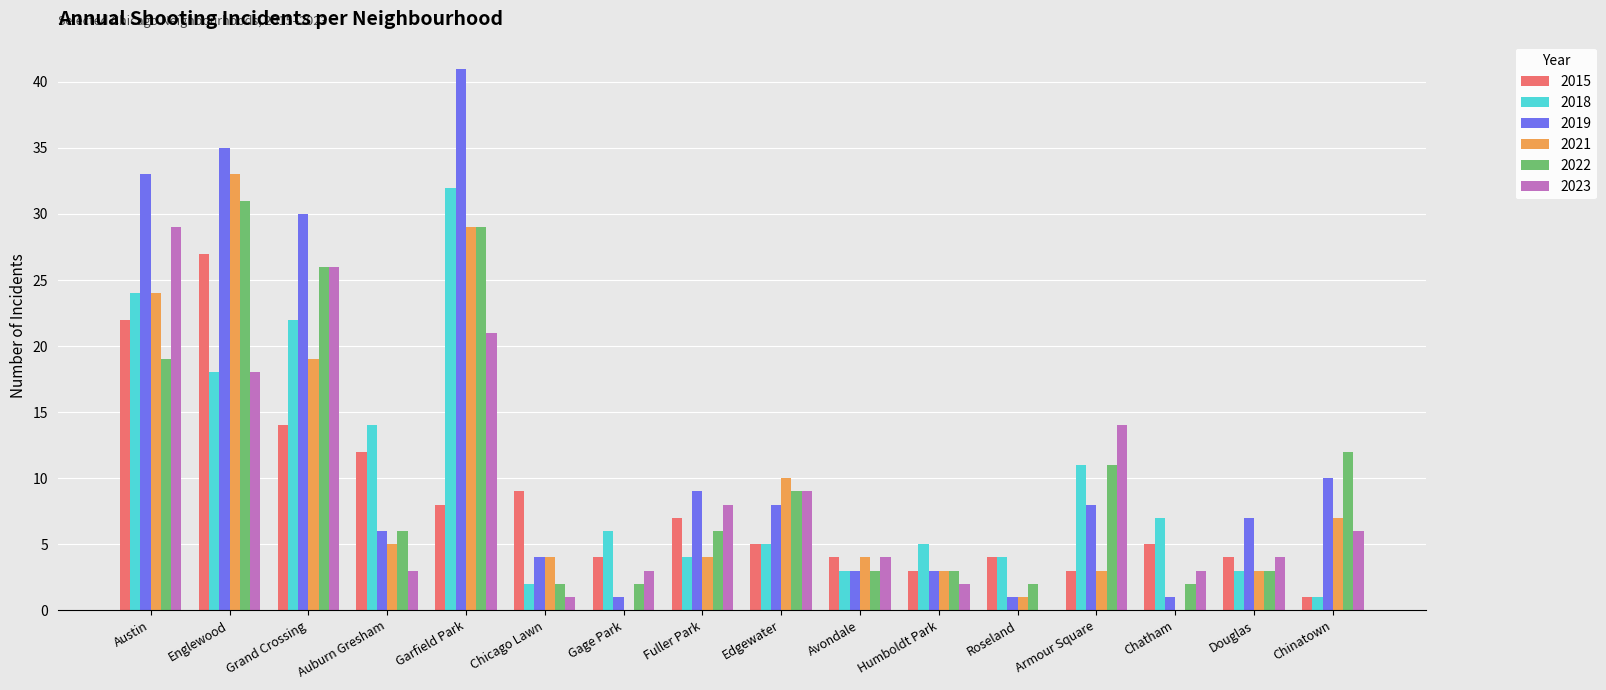

Between Englewood and Humboldt Park, which series saw the biggest shift?

2019